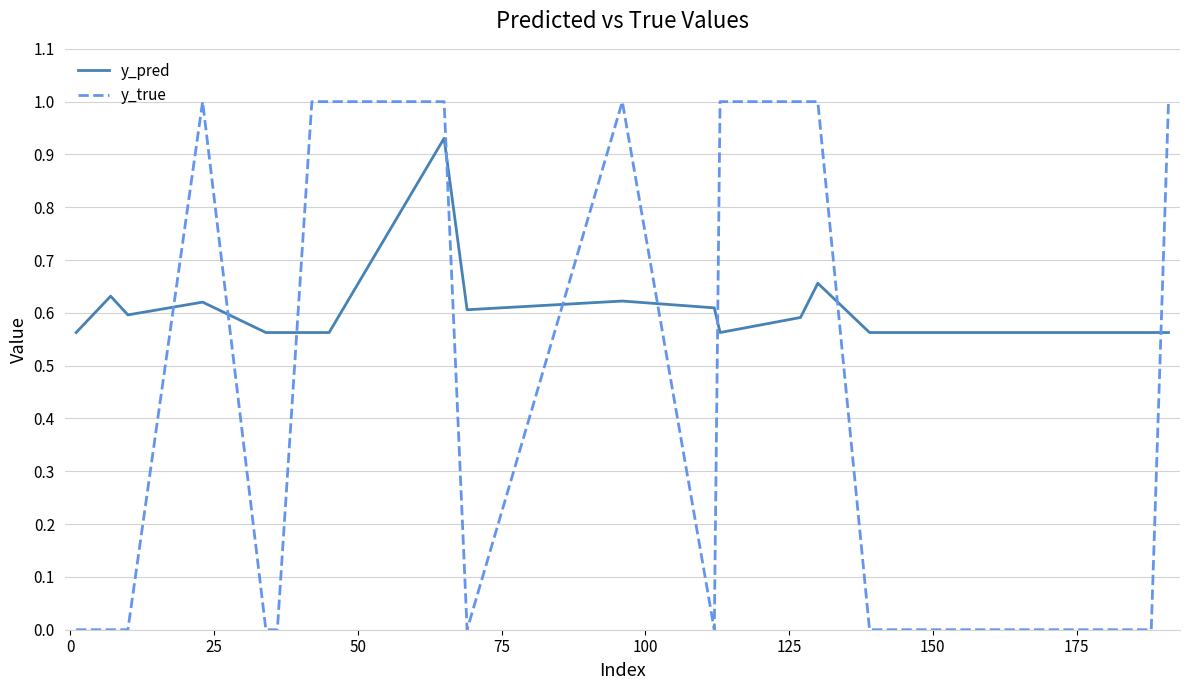

What is the sum of all y_pred values?

12.1